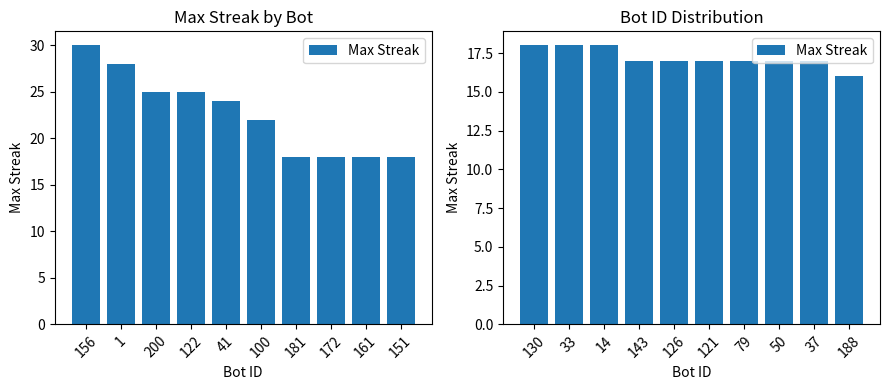

What is the difference between the second highest and second lowest values?

1